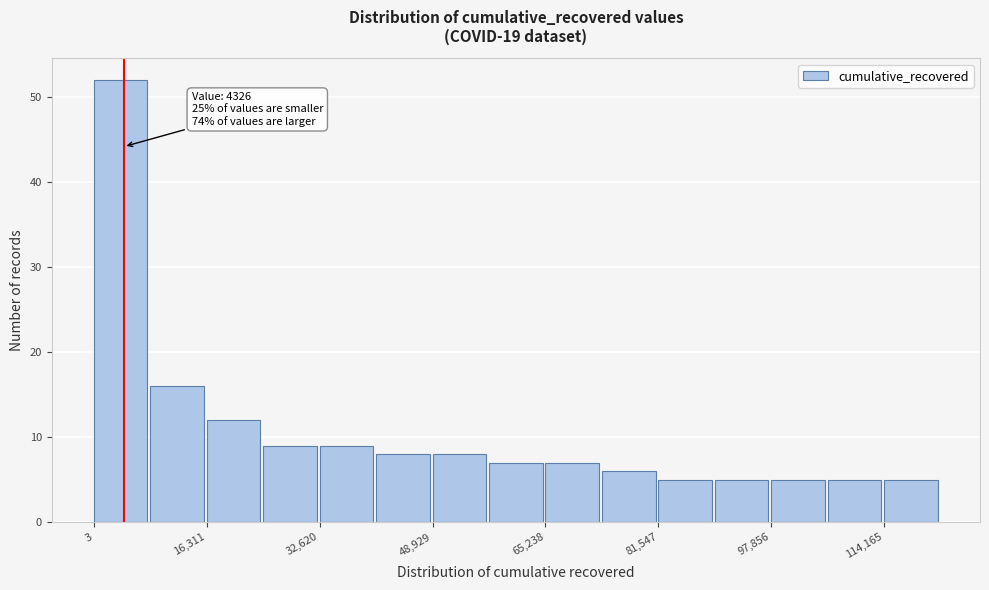

Over which range of the x-axis is the bar tallest?

0 to 8000